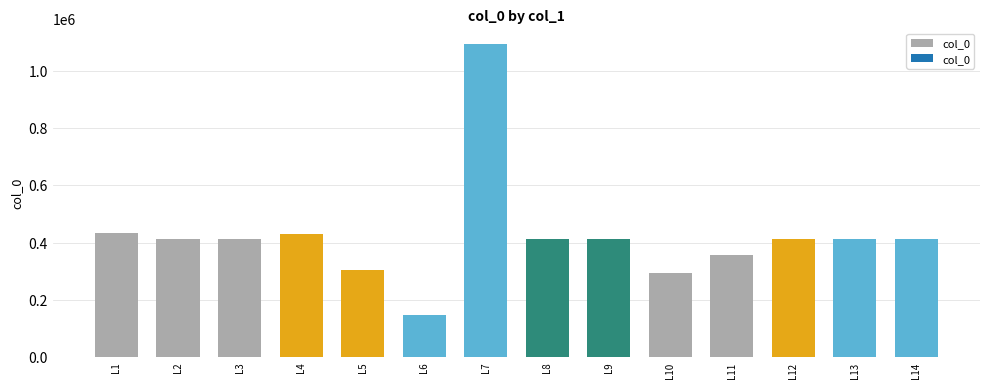

What is the change in value from L5 to L13?

+106672